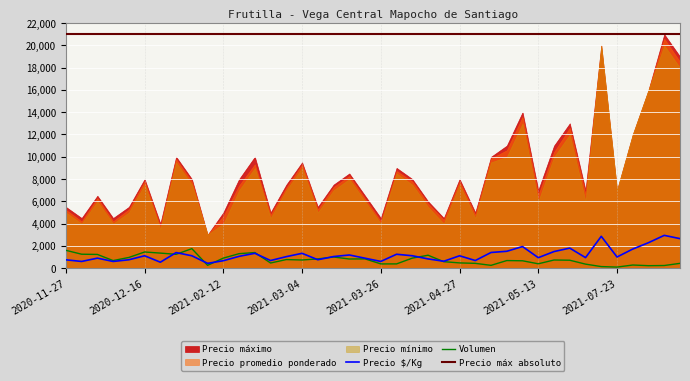

How many data points does each series have?

40